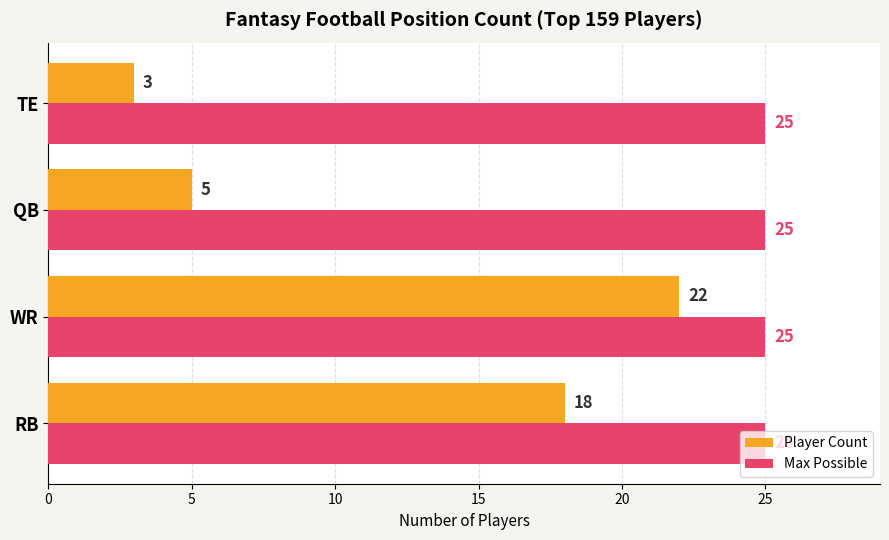

What is the difference between the highest and lowest values at TE?

22